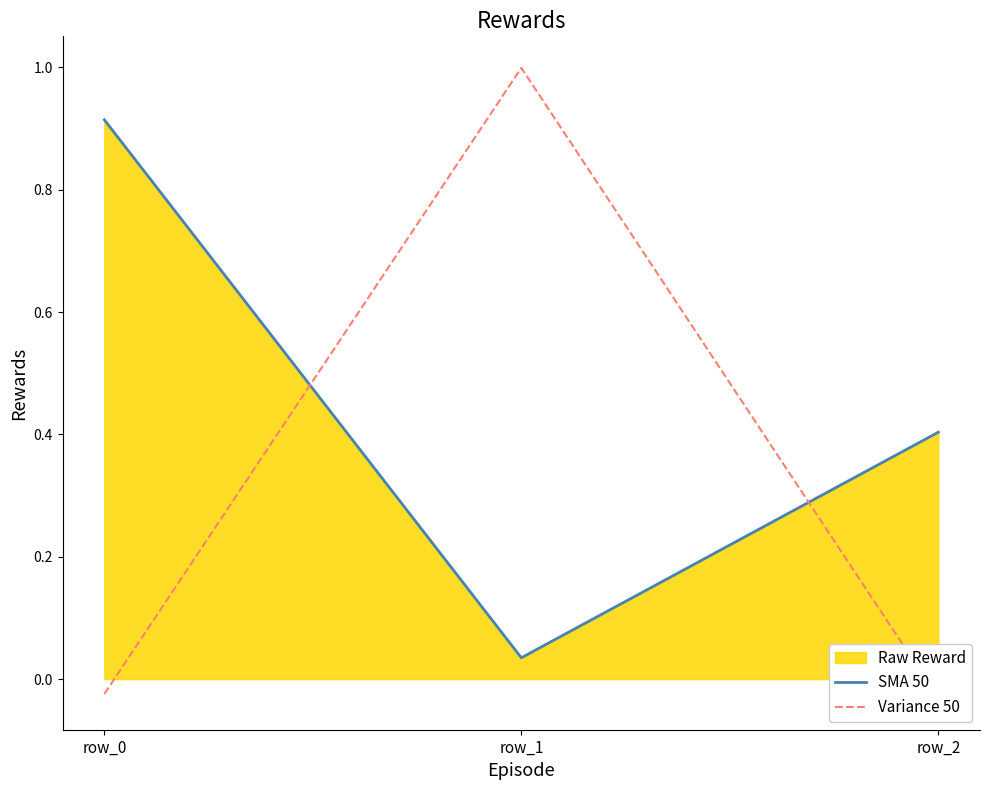

Reading right to left, extract all data points from this chart.

SMA 50: row_2=0.4	row_1=0.0	row_0=0.9
Variance 50: row_2=-0.0	row_1=1.0	row_0=-0.0